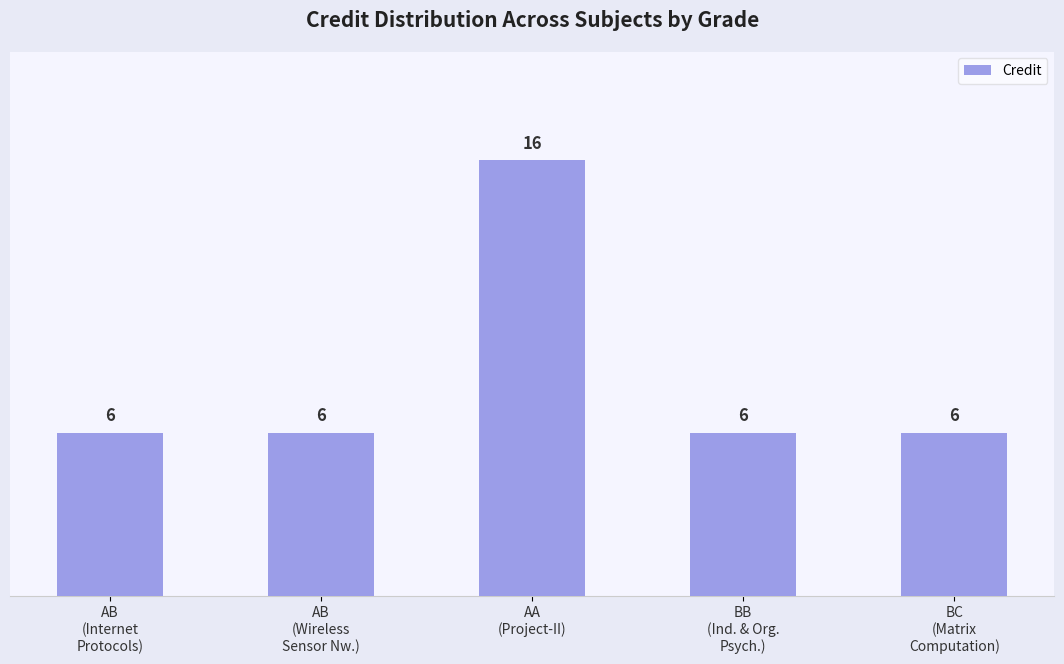

What is the label of the 2nd bar from the right?

BB
(Ind. & Org.
Psych.)